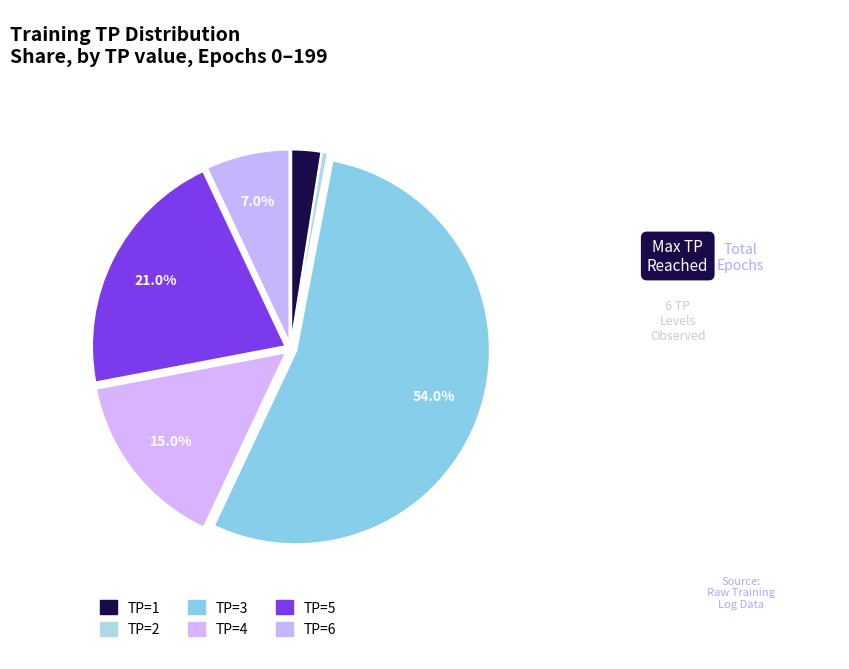

Is there any slice that represents more than half of the pie?

Yes